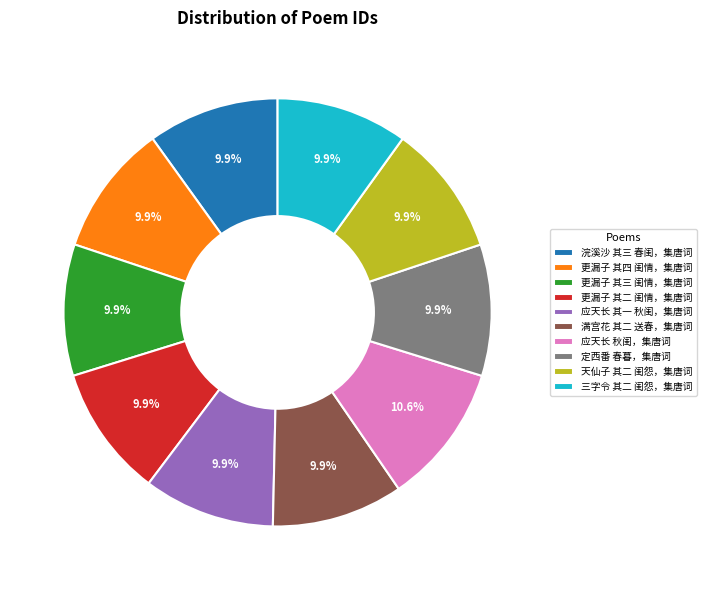

How many segments does this pie chart have?

10